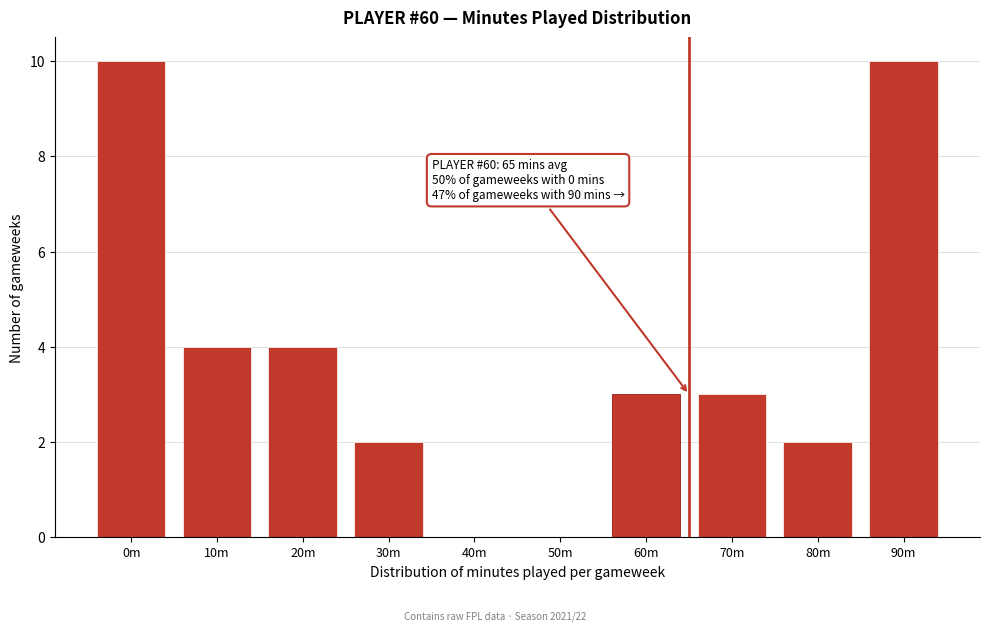

Reading right to left, what are all the values shown in this chart?

90m=10	80m=2	70m=3	60m=3	50m=0	40m=0	30m=2	20m=4	10m=4	0m=10